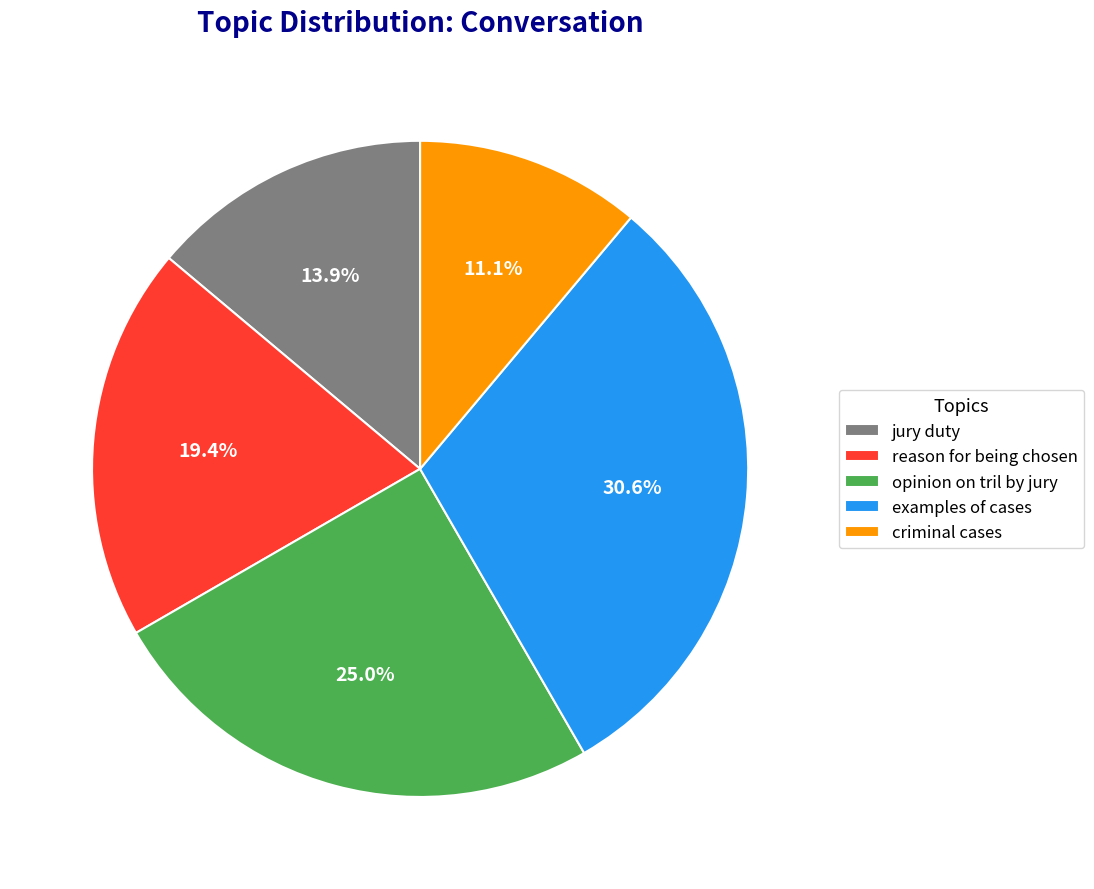

The examples of cases slice represents 23% of the pie. True or false?

False